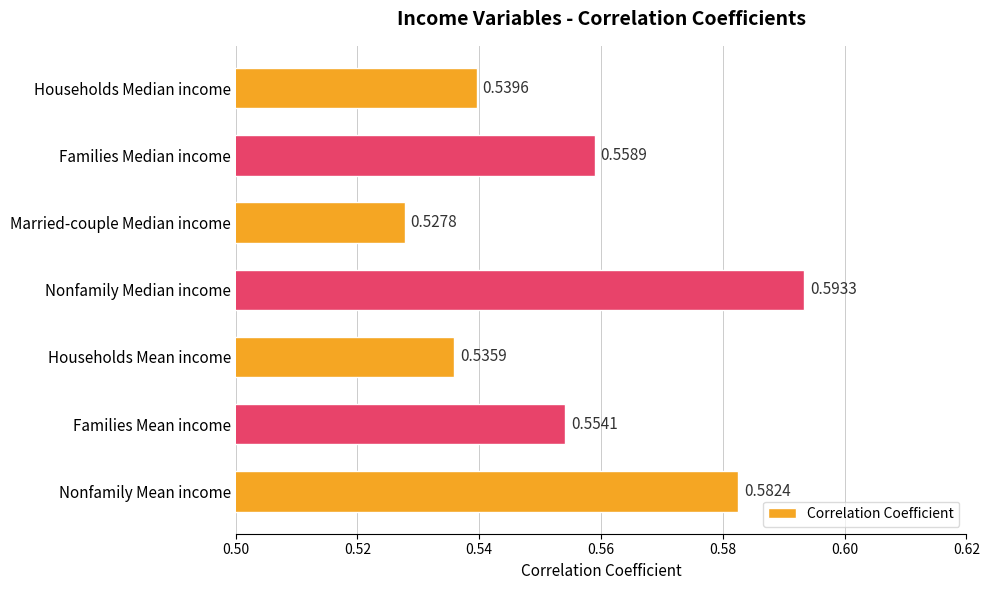

Are the bars grouped side by side (vs. stacked)?

No